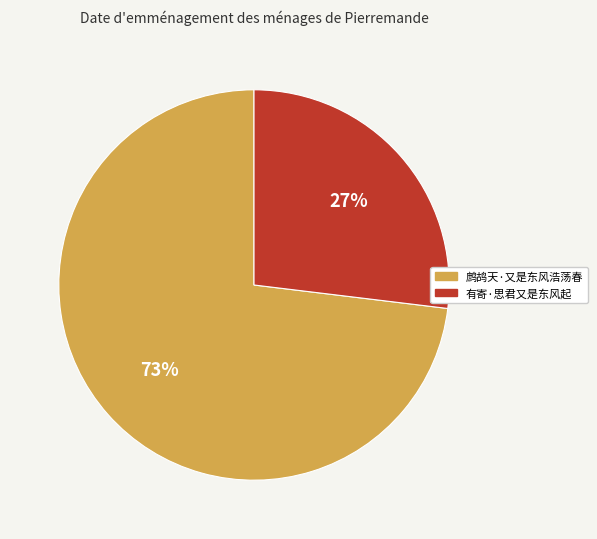

Which slice represents more than half of the pie?

鹧鸪天·又是东风浩荡春